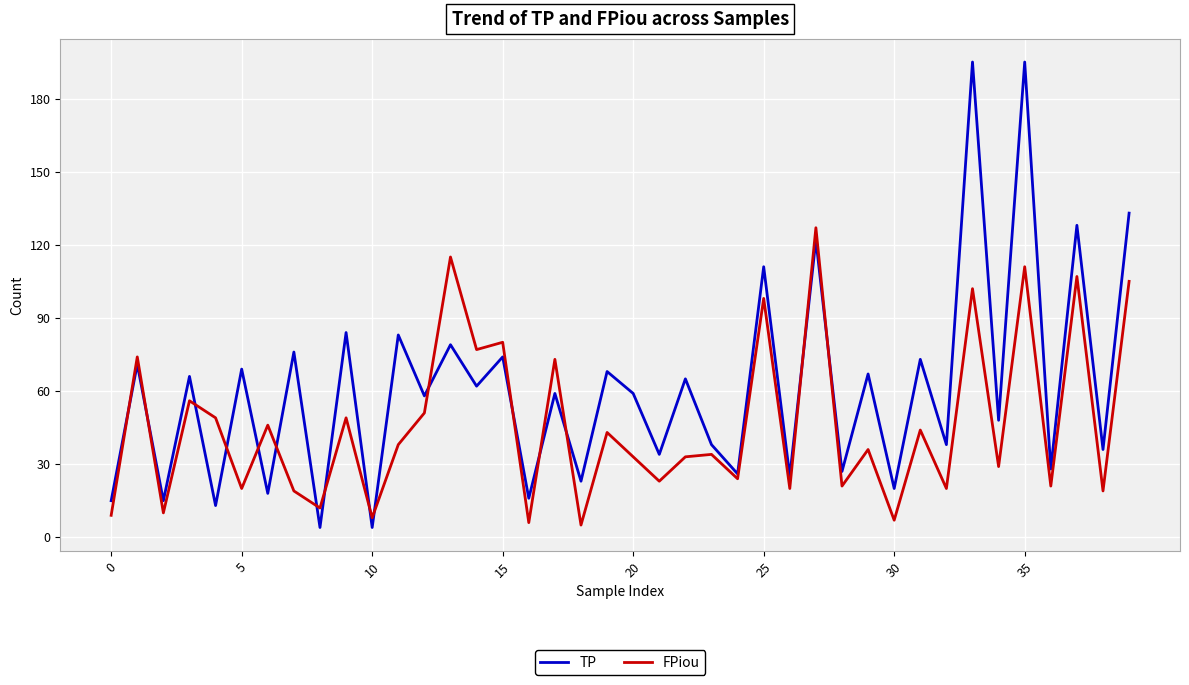

Which series has the largest range (max minus min)?

TP